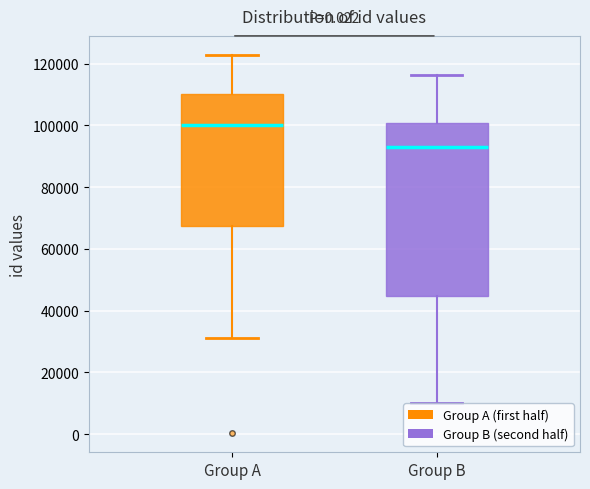

Reading left to right, transcribe this box plot: for each box, give where its median line is, the range the box spans, and where its two whiskers end, as read against the y-axis. The values are not printed on the chart, so give them approximately, as read against the axis.

Group A: median 100000, box 68000 to 110000, whiskers 32000 to 122000
Group B: median 94000, box 44000 to 100000, whiskers 10000 to 116000